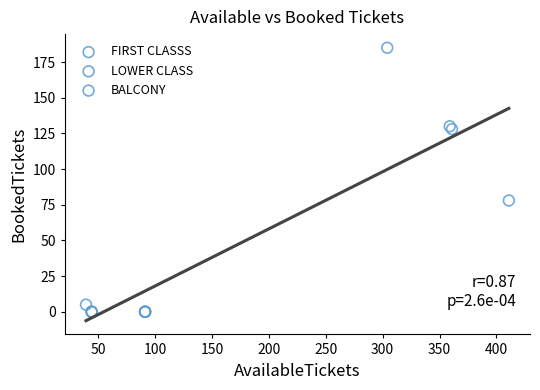

Which series reaches the maximum Y coordinate?

BALCONY